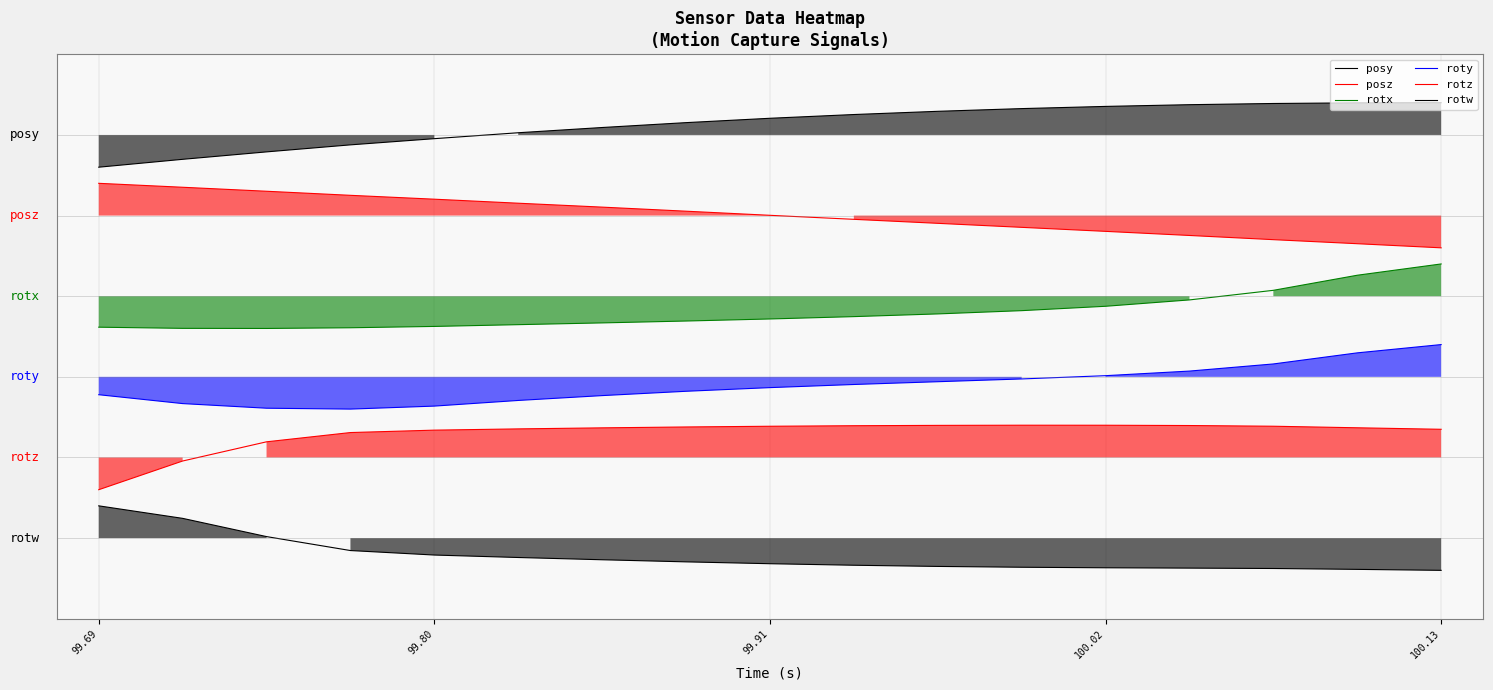

The value of posz at 100.02 is 2.8. True or false?

False